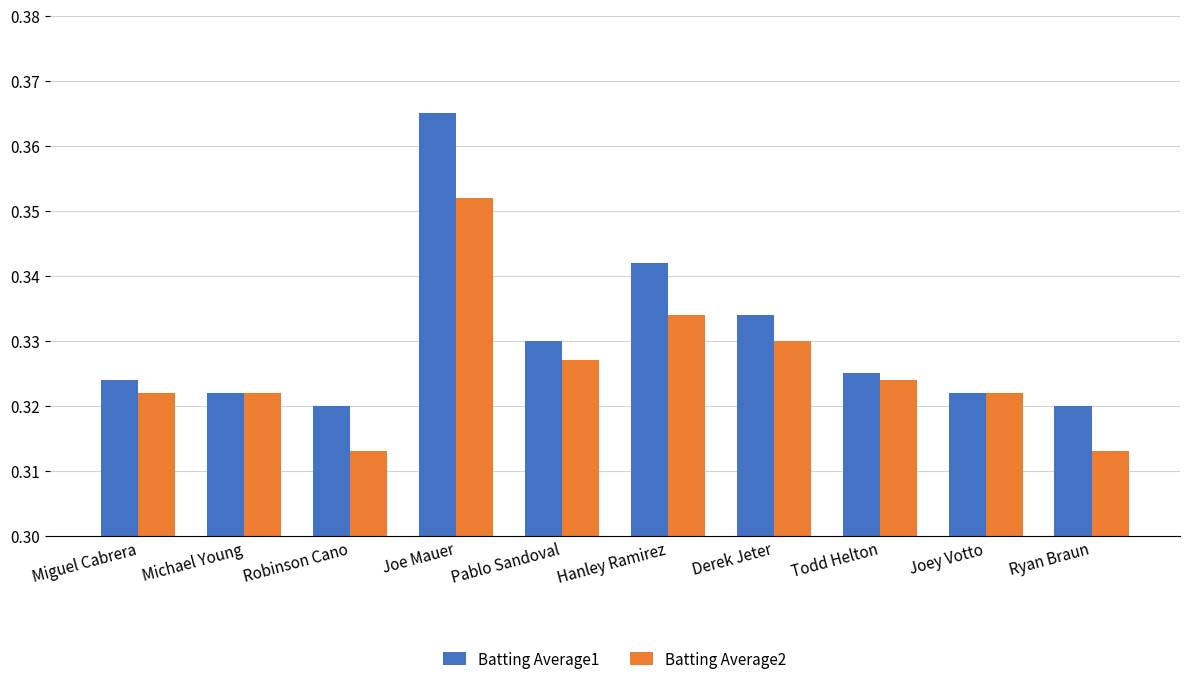

Count the Batting Average1 values in the range 0 to 1.

10